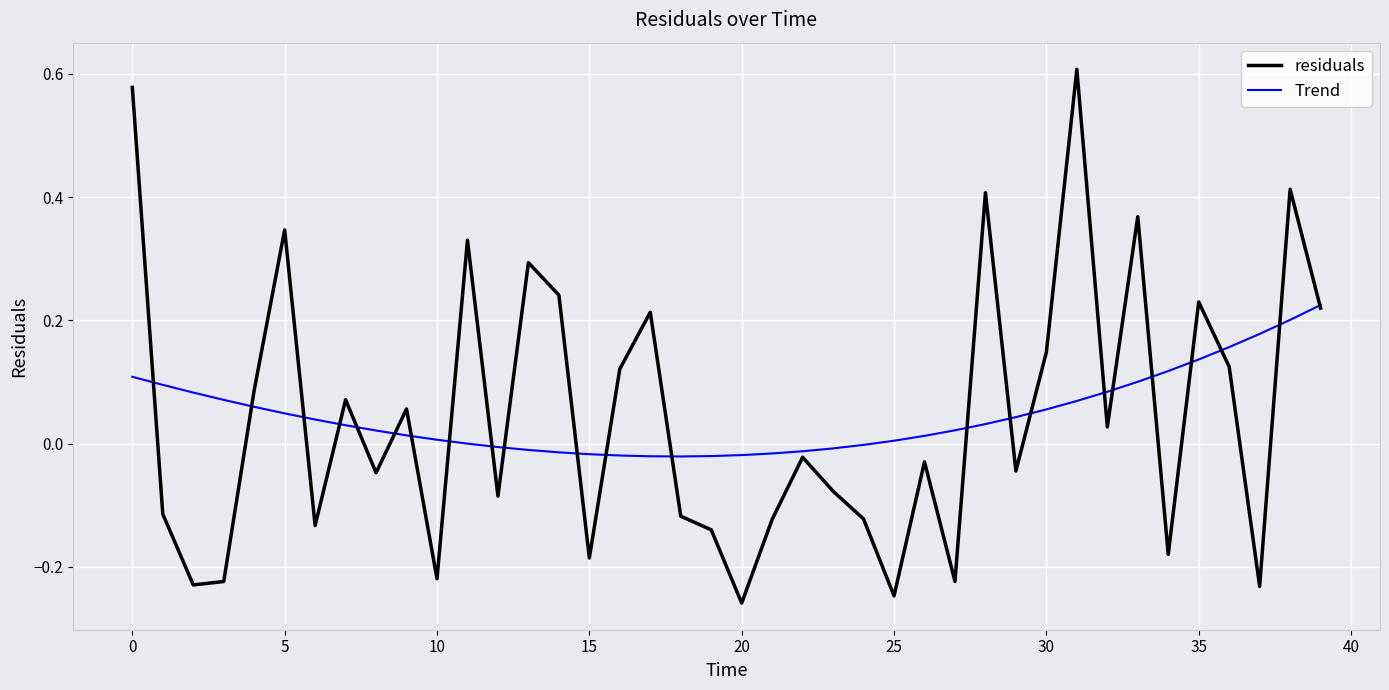

Which series has the largest range (max minus min)?

residuals